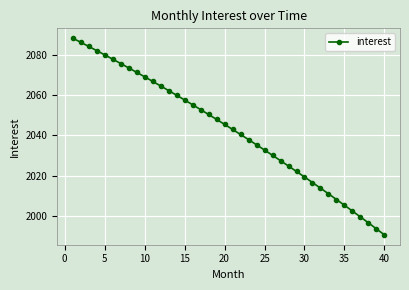

How many lines are shown in the chart?

1